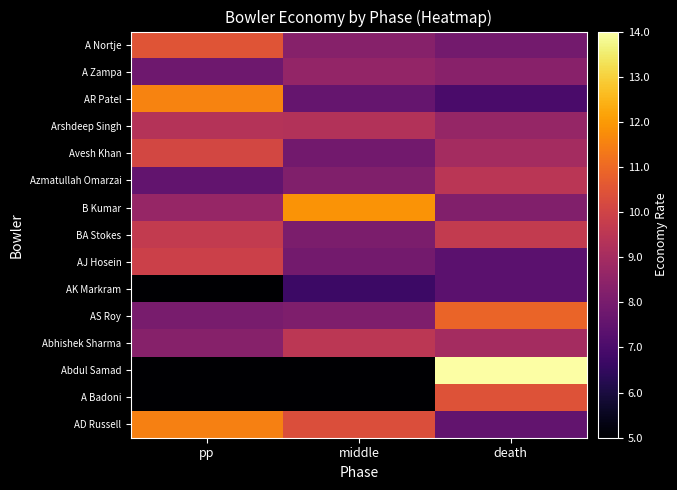

Reading left to right, transcribe all the data shown in this chart.

A Nortje: pp=10.5	middle=8.3	death=7.9
A Zampa: pp=7.8	middle=8.6	death=8.4
AR Patel: pp=11.6	middle=7.6	death=7.0
Arshdeep Singh: pp=9.3	middle=9.3	death=8.6
Avesh Khan: pp=10.1	middle=7.8	death=9.0
Azmatullah Omarzai: pp=7.5	middle=8.2	death=9.5
B Kumar: pp=8.7	middle=11.9	death=8.2
BA Stokes: pp=9.7	middle=8.1	death=9.7
AJ Hosein: pp=9.9	middle=7.9	death=7.4
AK Markram: pp=5.0	middle=6.7	death=7.4
AS Roy: pp=8.0	middle=8.1	death=10.9
Abhishek Sharma: pp=8.3	middle=9.5	death=9.0
Abdul Samad: pp=0.0	middle=0.0	death=14.0
A Badoni: pp=0.0	middle=0.0	death=10.4
AD Russell: pp=11.5	middle=10.3	death=7.5